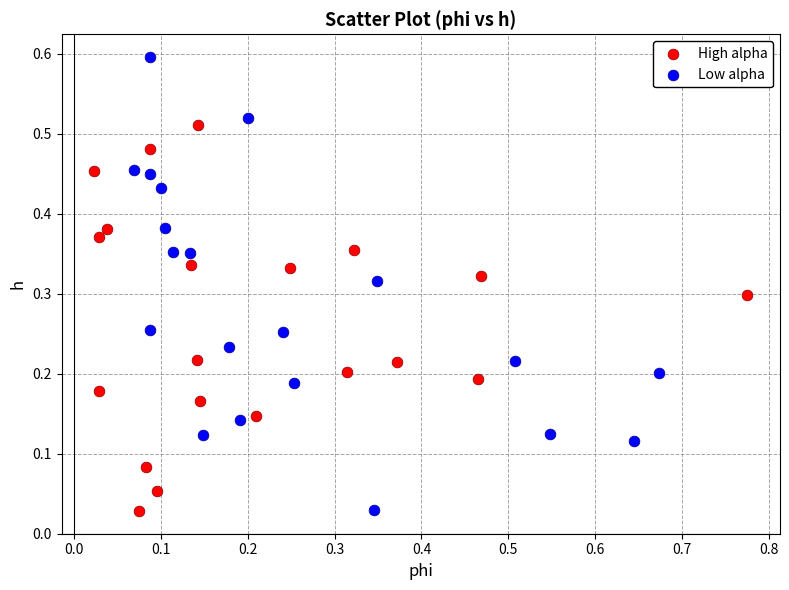

Which series has the widest spread of Y values?

Low alpha